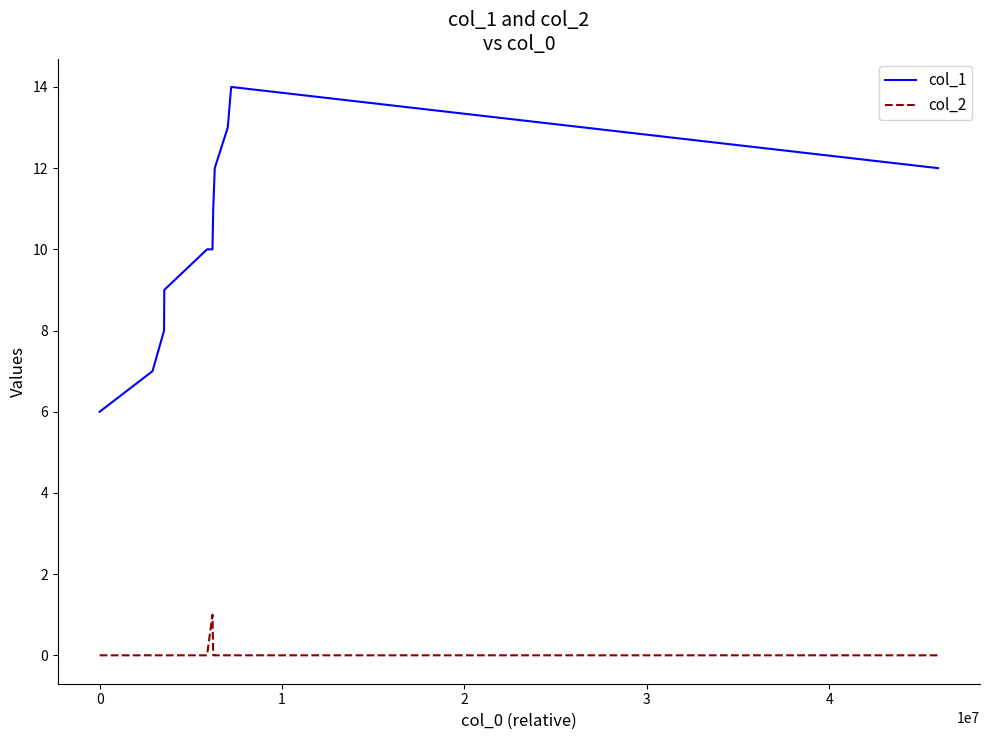

True or false: col_1 and col_2 intersect in this chart.

False